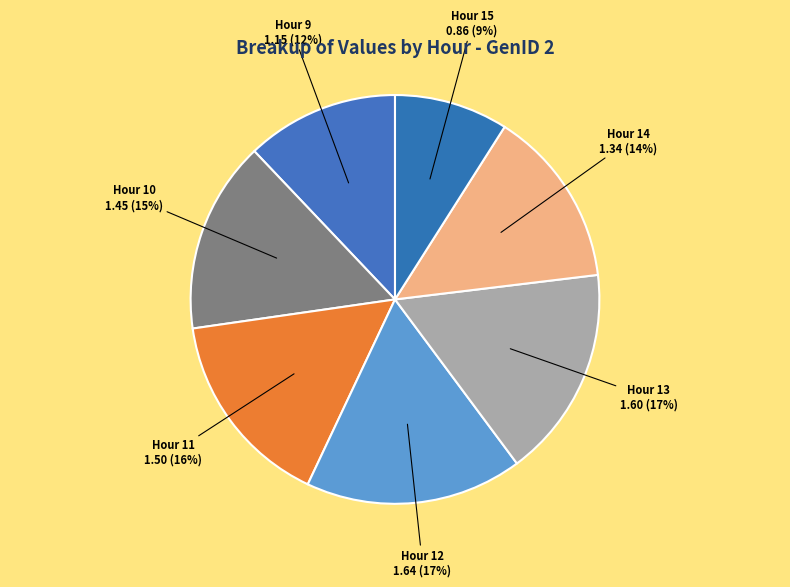

How many slices are in this pie chart?

7